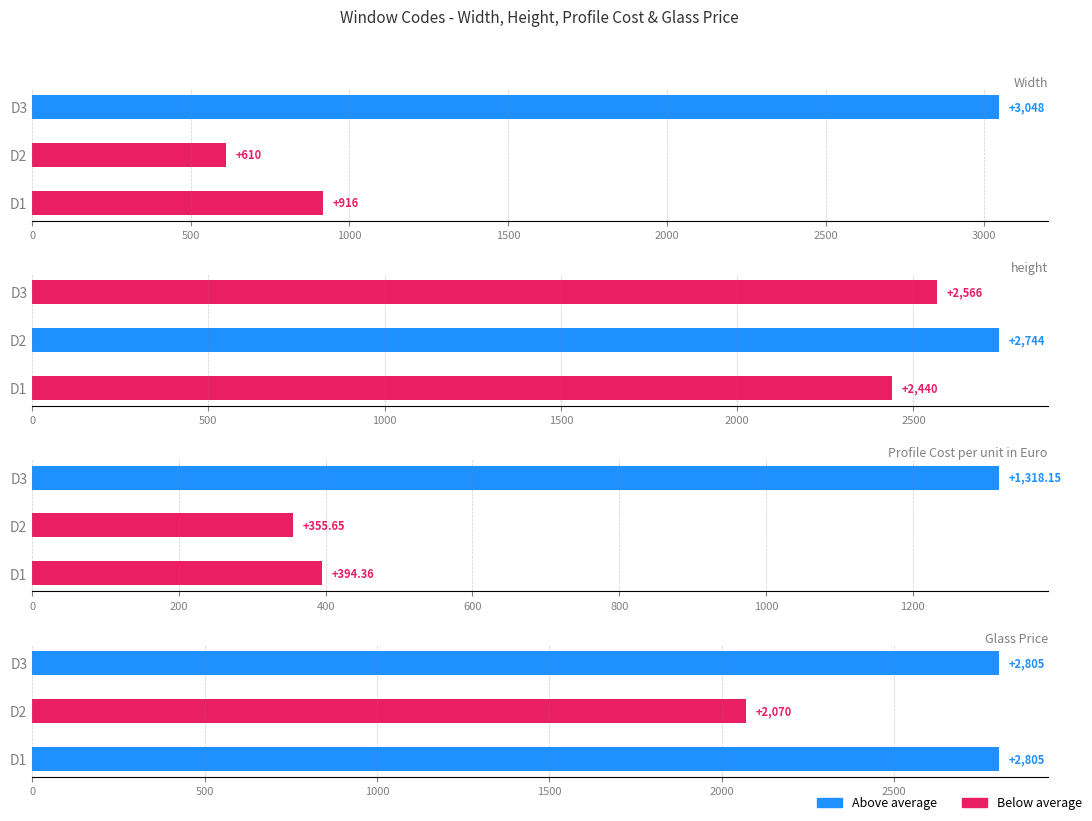

The value of height at D1 is 2440.0. True or false?

True